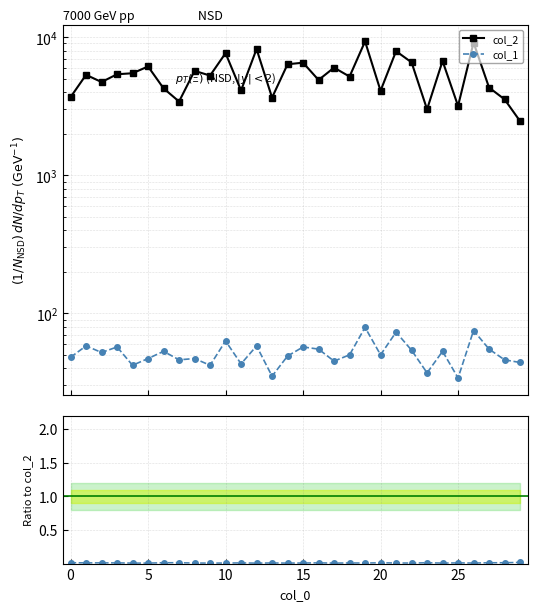

What is the difference between the maximum and minimum values in the col_2 series?

6850.0